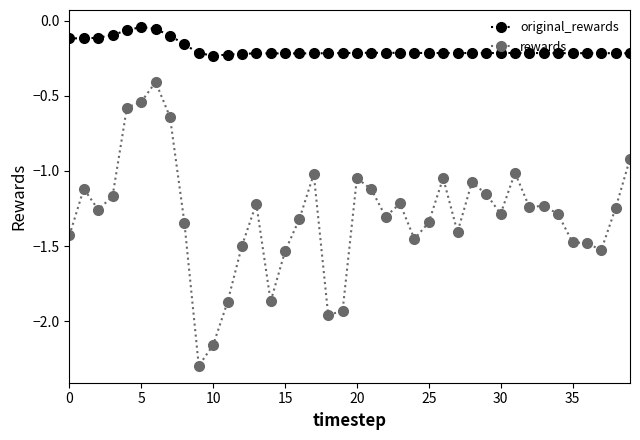

True or false: rewards and original_rewards cross at least once.

False